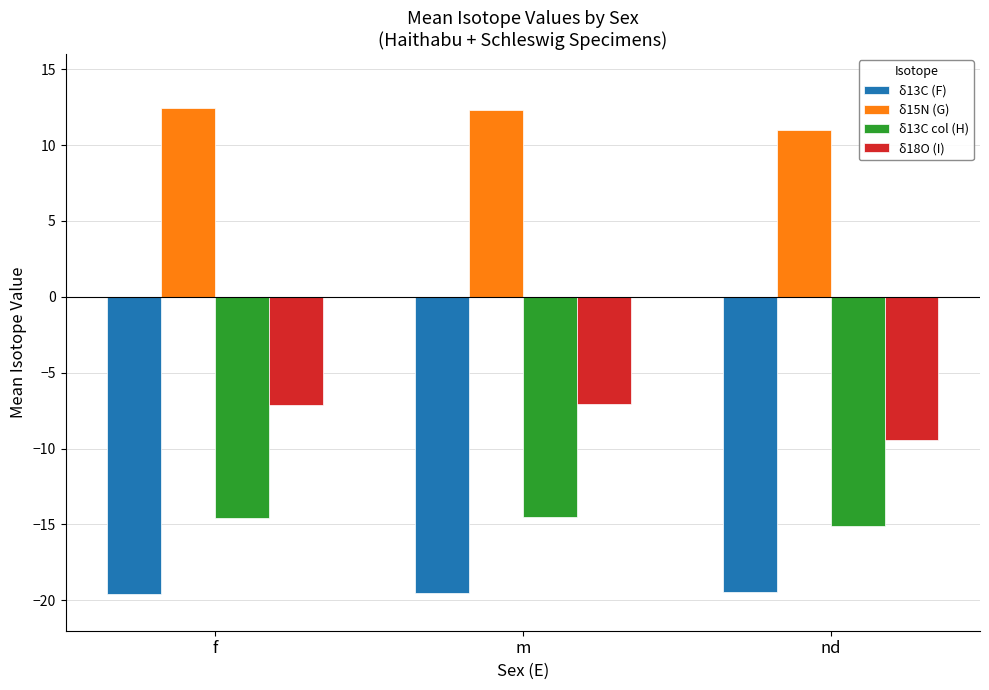

What is the total value across all series at m?

-28.8